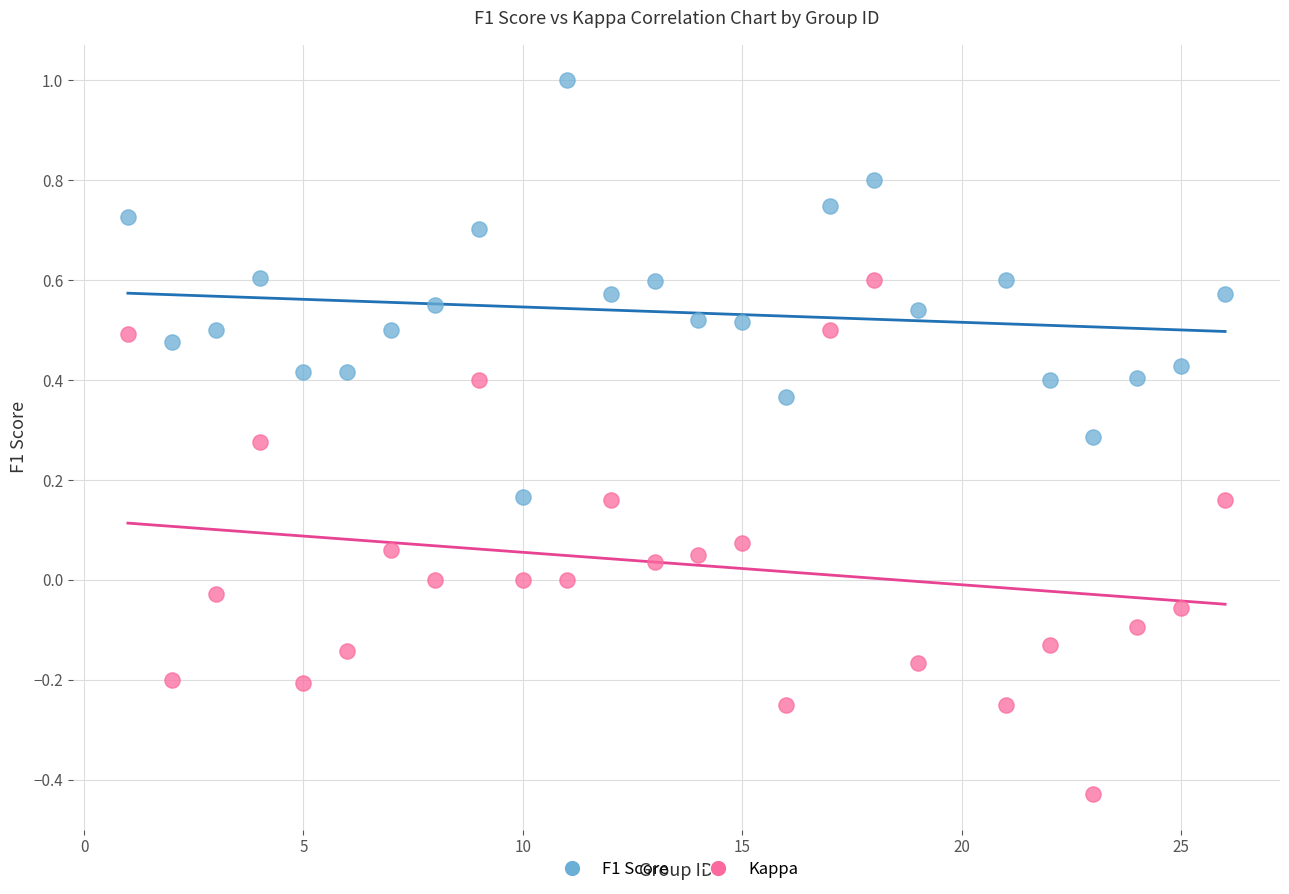

Across all data points, what is the range of X values (max minus min)?

25.0